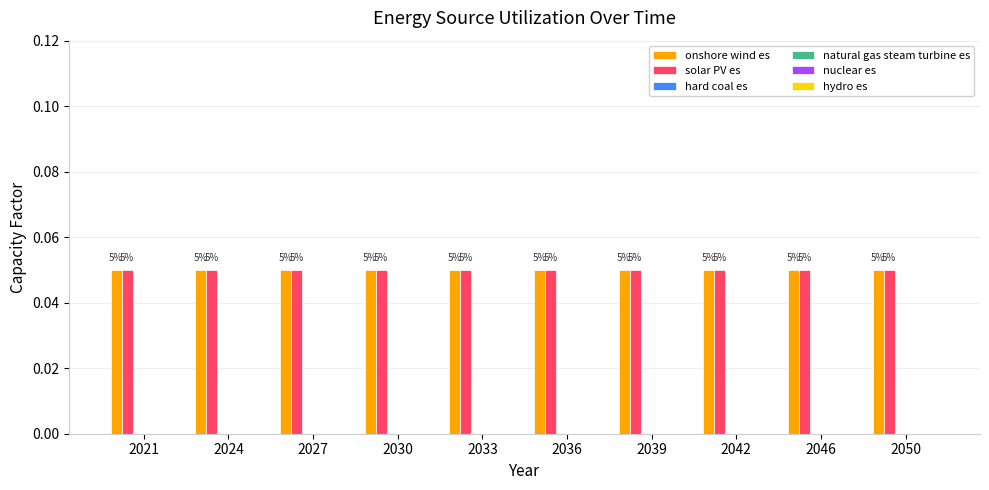

Is it true that natural gas steam turbine es equals 0.0 at 2030?

True